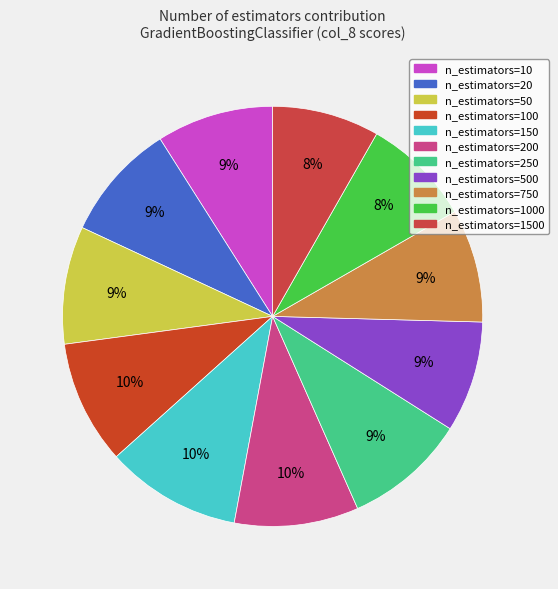

Count the number of slices in the pie.

11